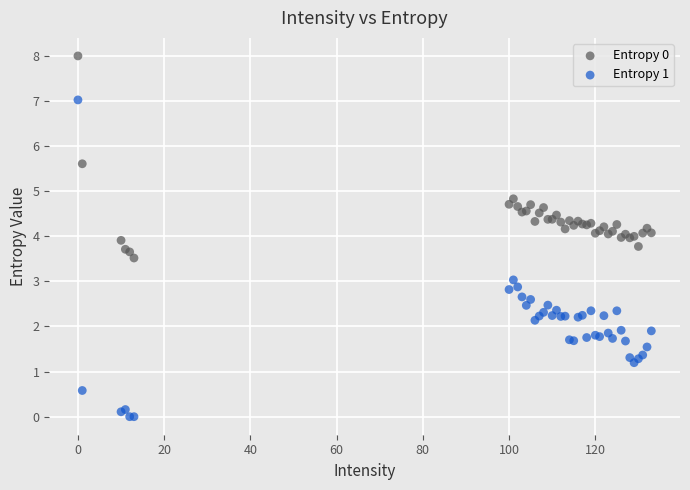

Which series reaches the maximum Y coordinate?

Entropy 0